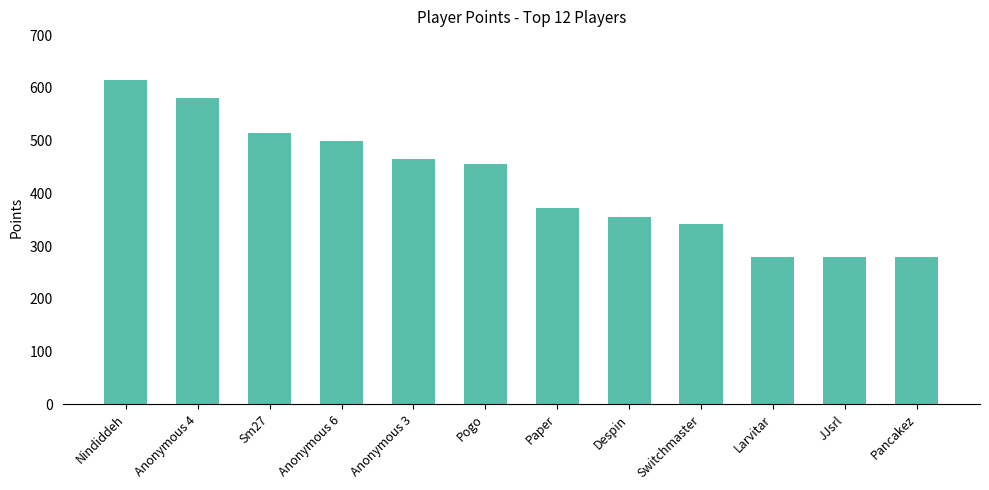

At which label is the value closest to 447?

Pogo